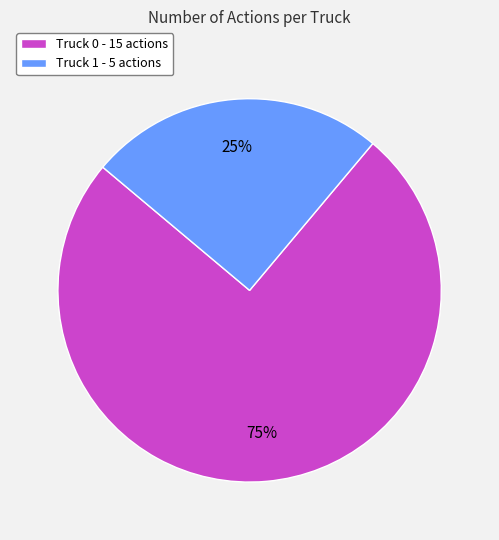

To the nearest percent, what is the average slice percentage?

50%